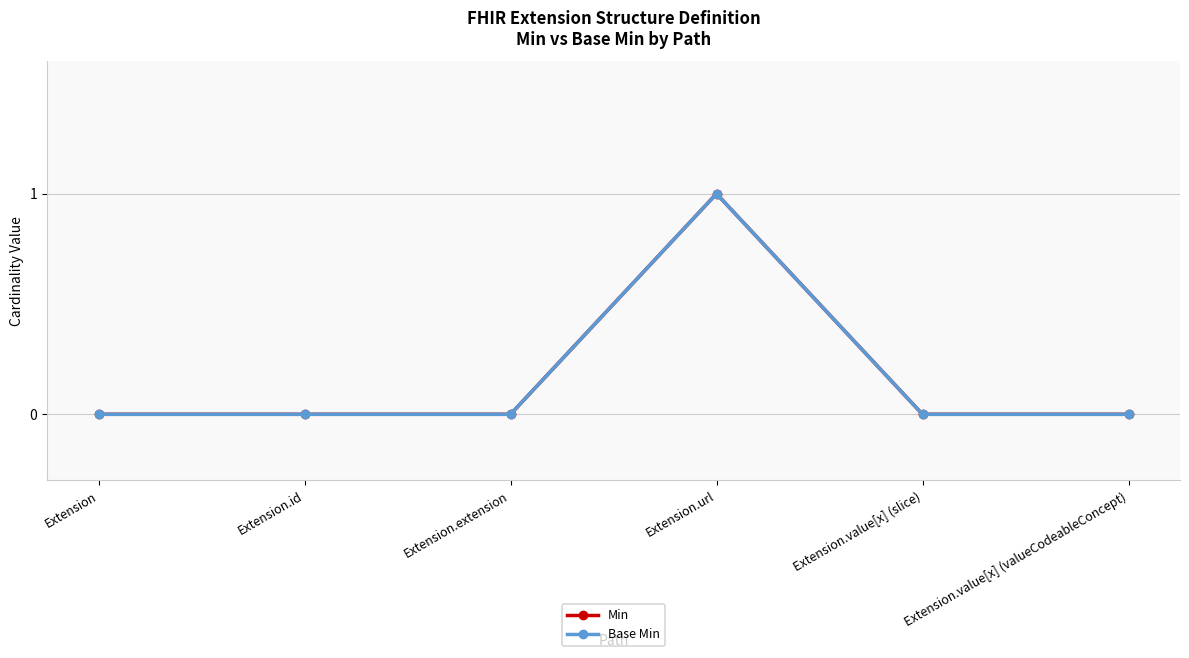

How many Min values are between 0 and 1?

6